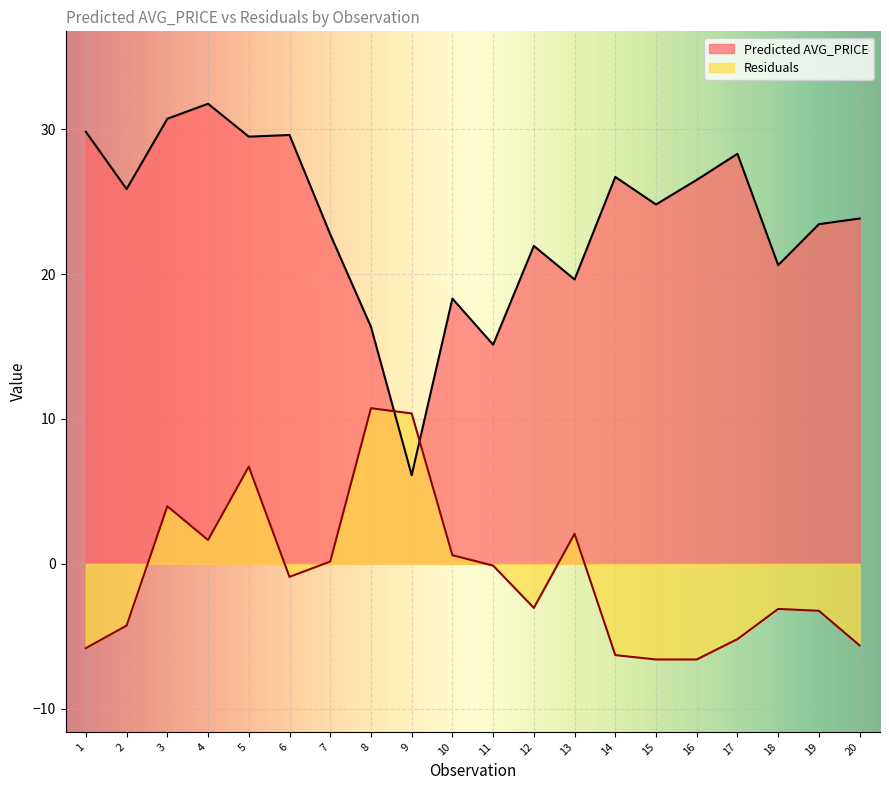

True or false: there are more than 1 points higher than both neighbors.

True